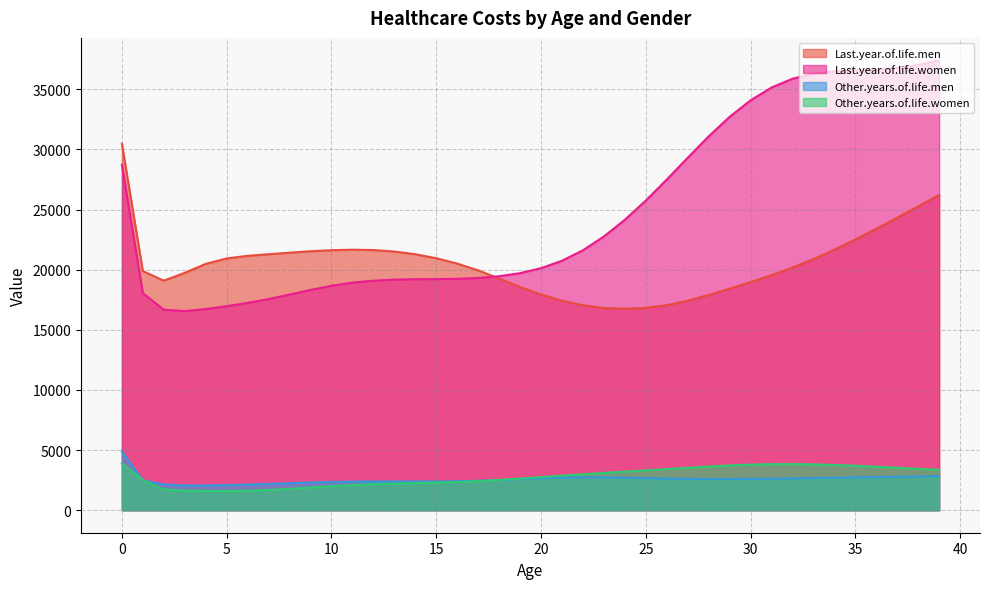

List the series in order of their peak value, lowest first.

Other.years.of.life.women, Other.years.of.life.men, Last.year.of.life.men, Last.year.of.life.women